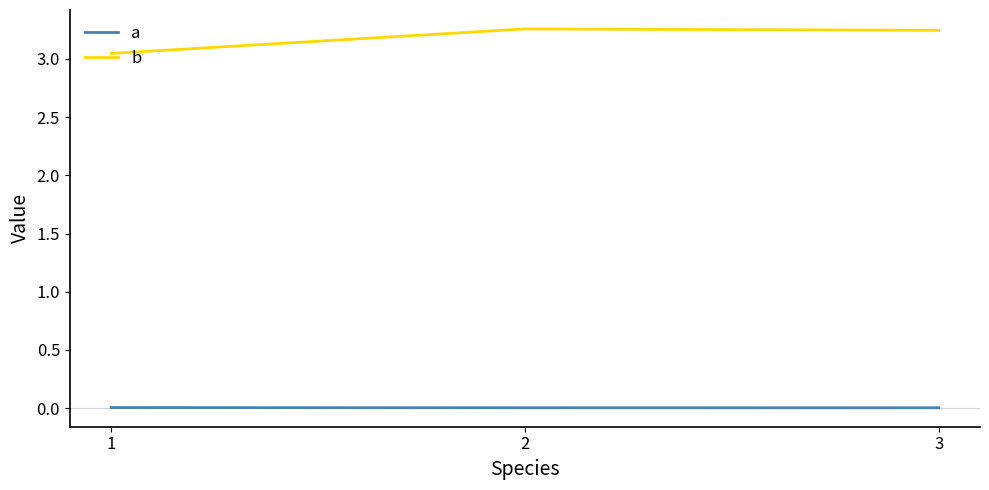

True or false: b has a value of 1.3 at 3.

False